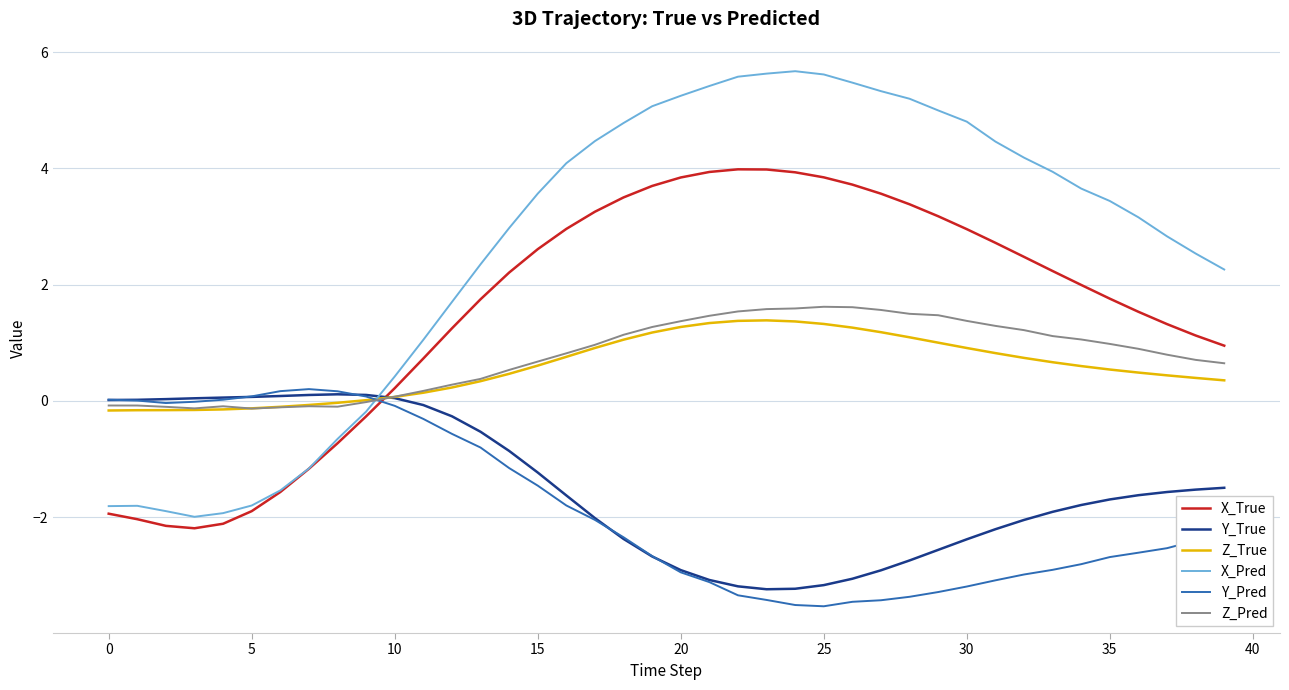

What is the maximum value for X_Pred?

5.7